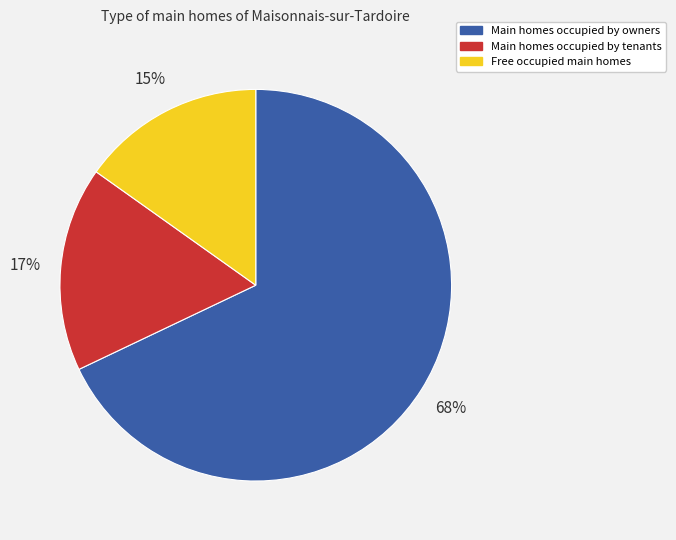

Which slice represents more than half of the pie?

Main homes occupied by owners